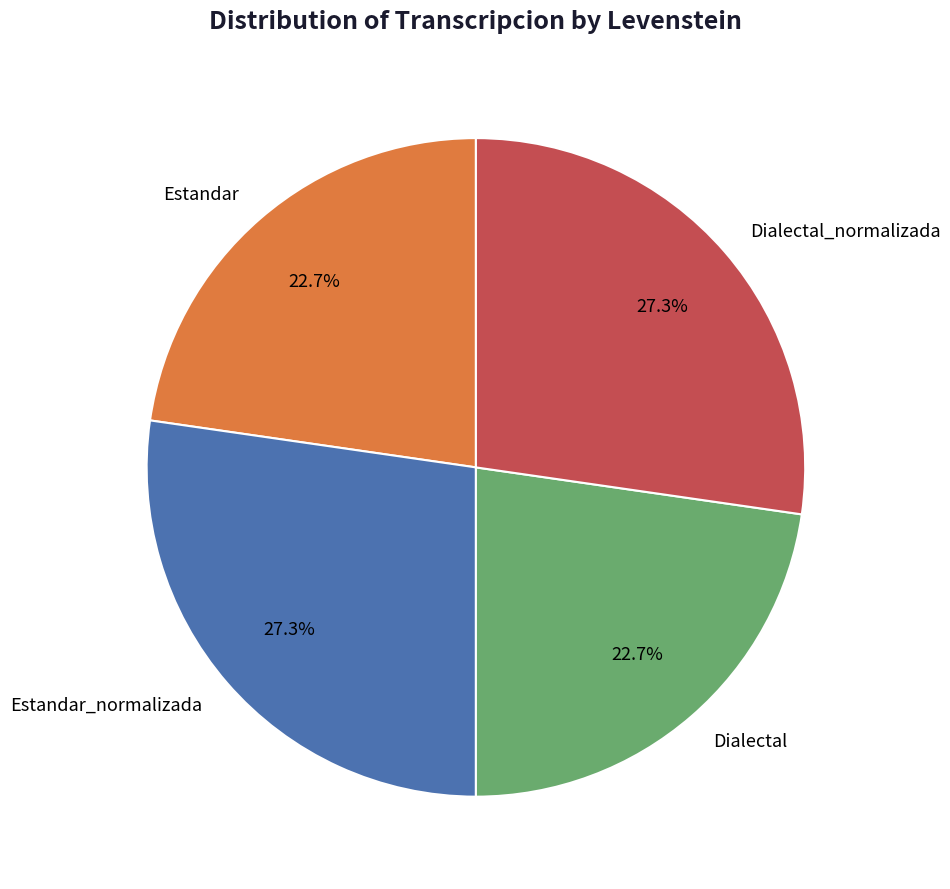

To the nearest percent, what percentage of the pie is Dialectal_normalizada?

27%